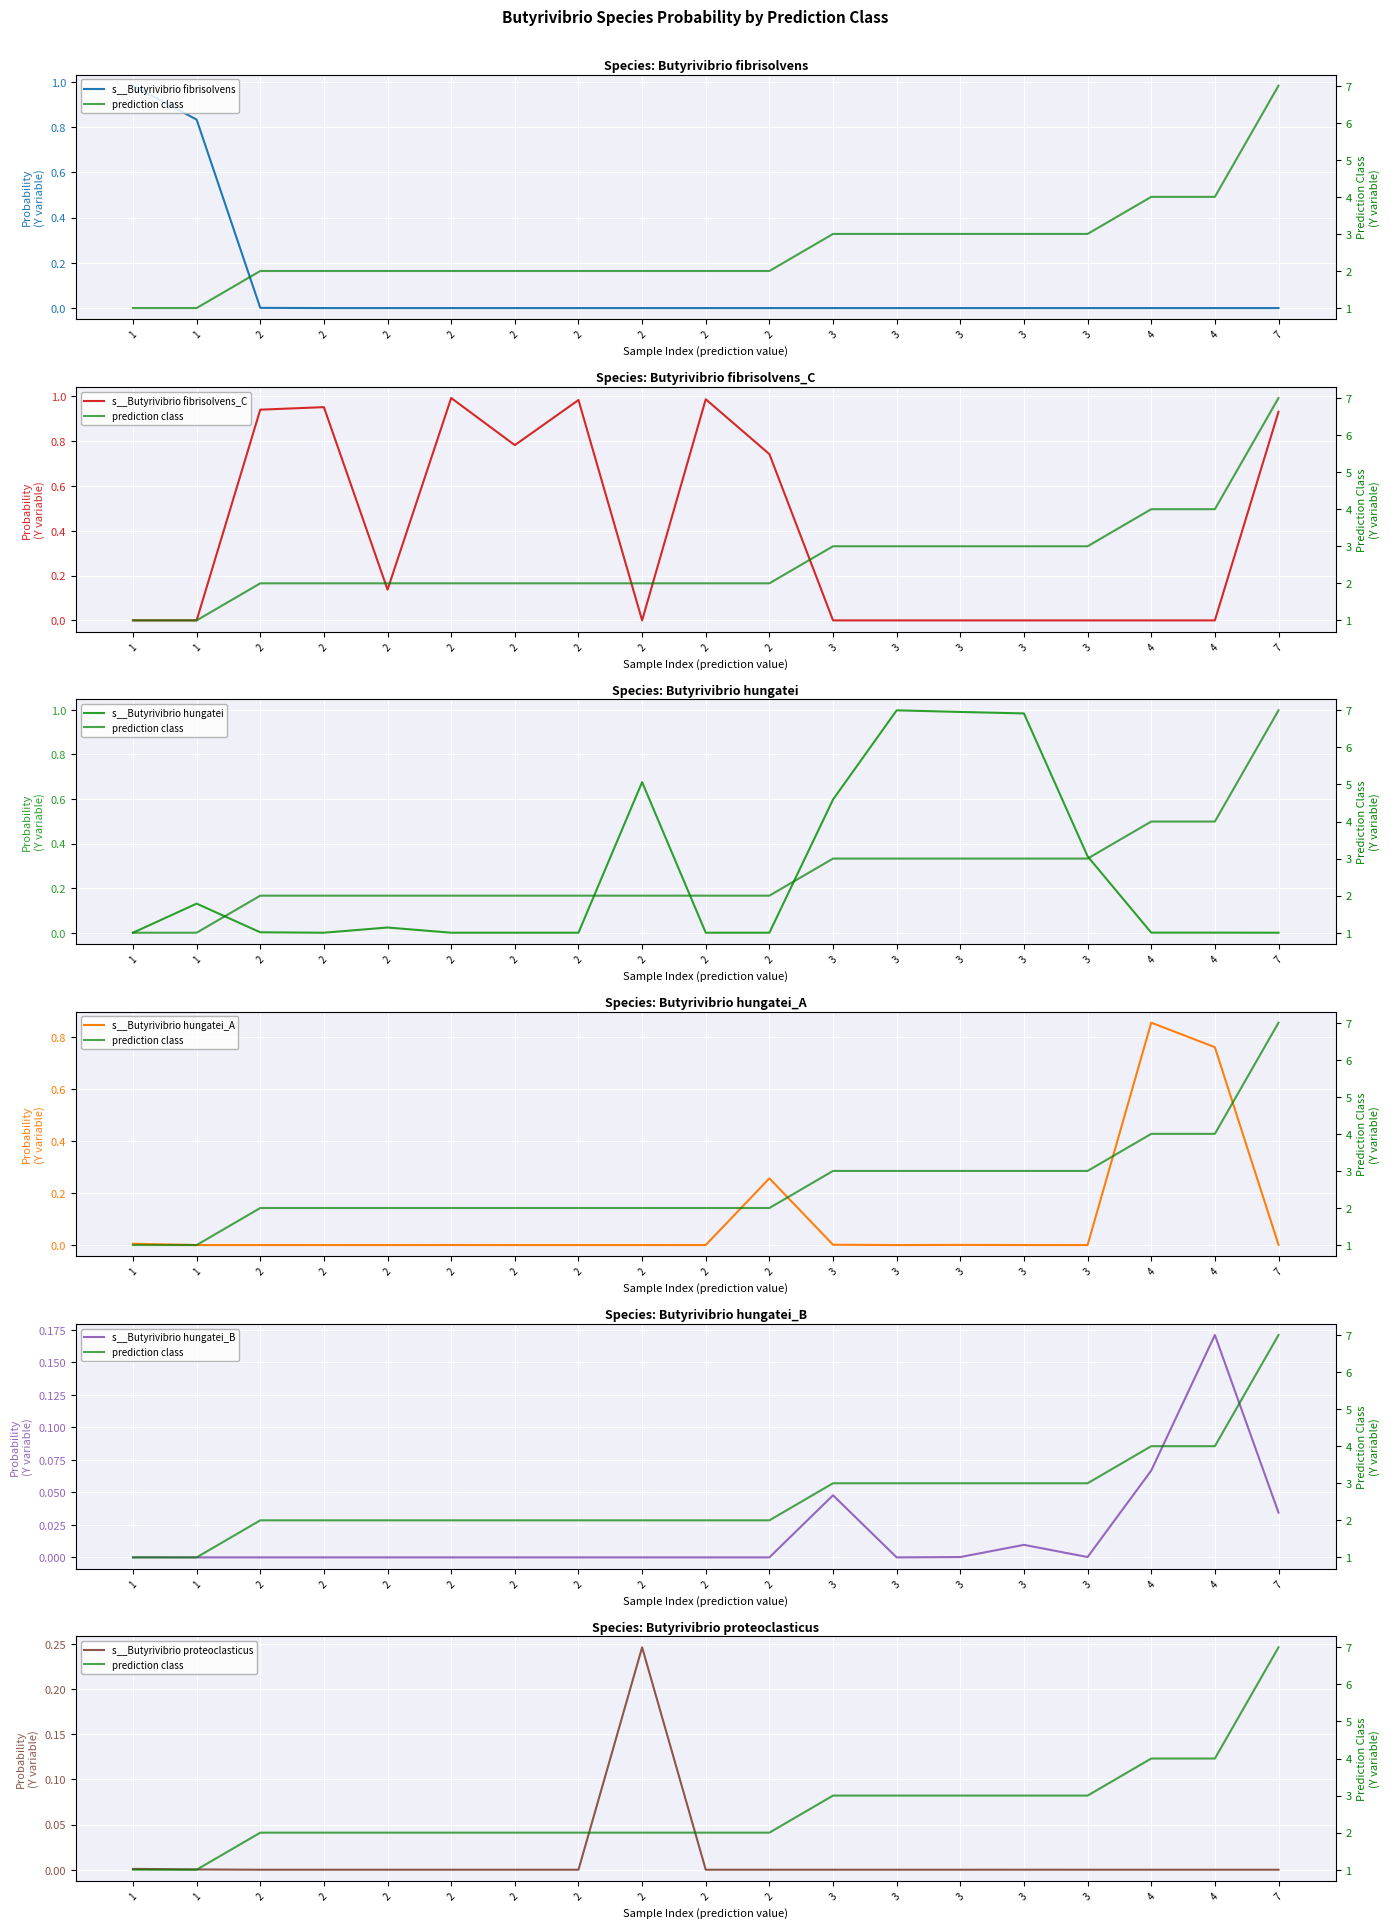

Where is s__Butyrivibrio fibrisolvens nearest to the value 0?

2